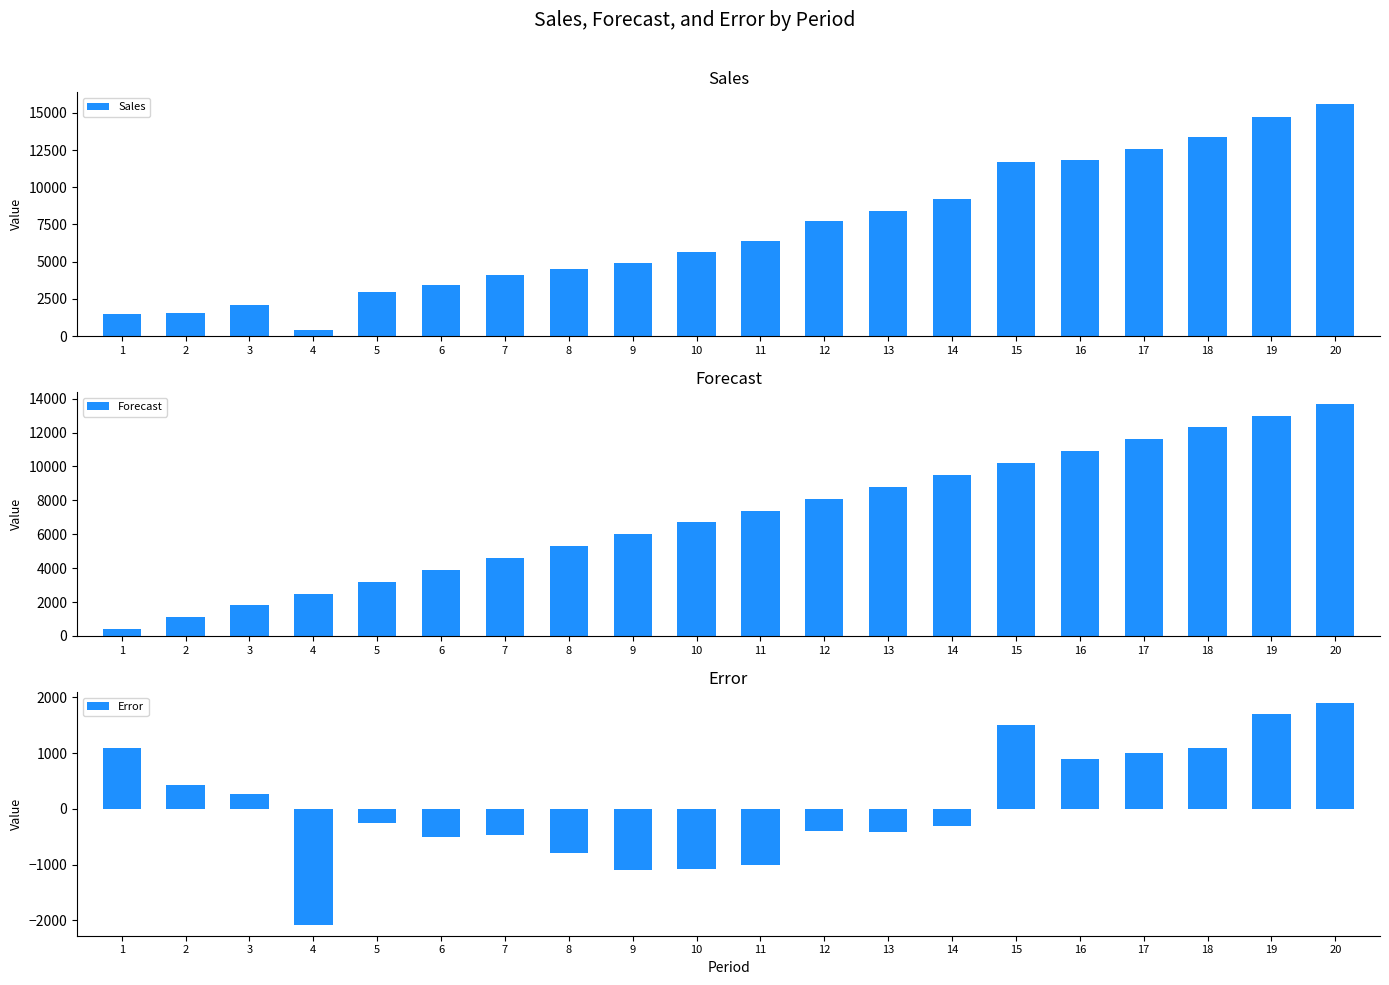

List the labels in order of Error value, smallest first.

4, 9, 10, 11, 8, 6, 7, 13, 12, 14, 5, 3, 2, 16, 17, 1, 18, 15, 19, 20